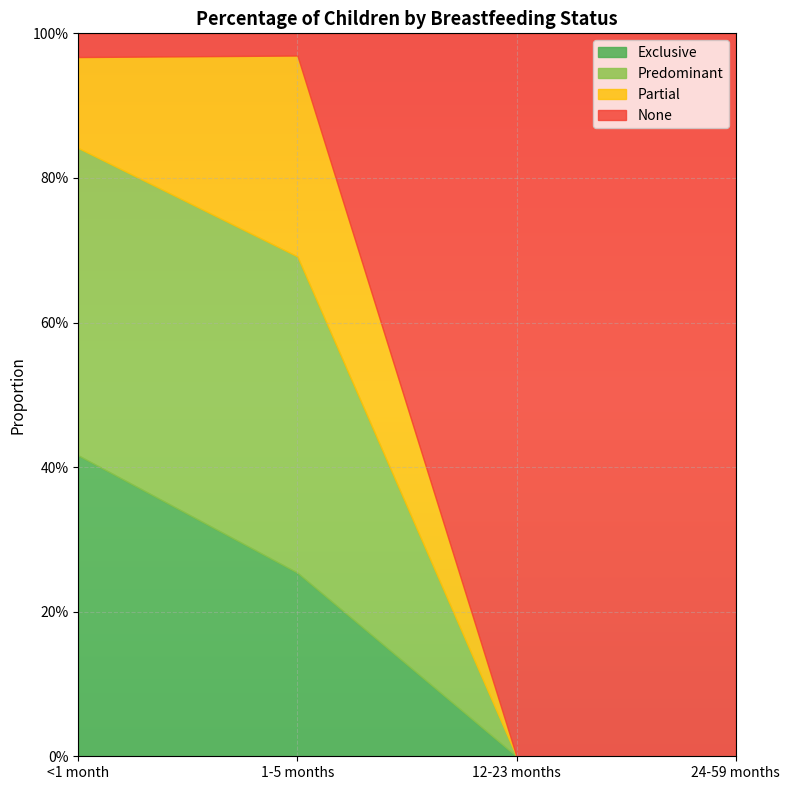

Which series has the largest total across all categories?

None